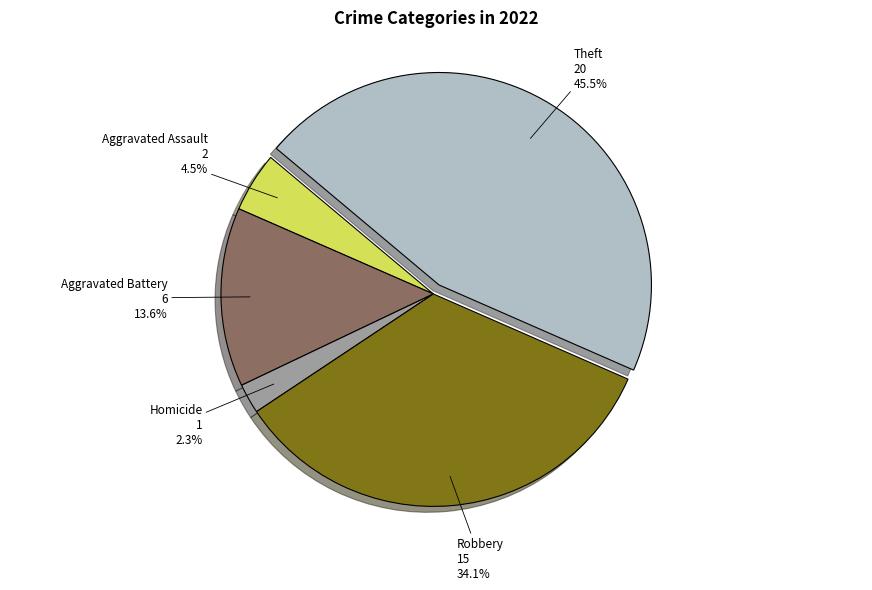

Which category has the smallest portion of the pie?

Homicide